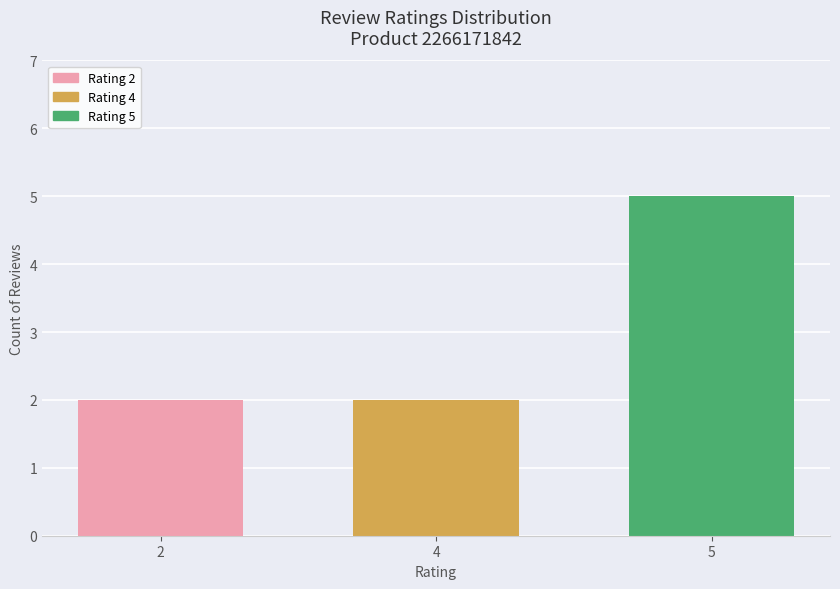

True or false: the data shows 0 at 4.

False